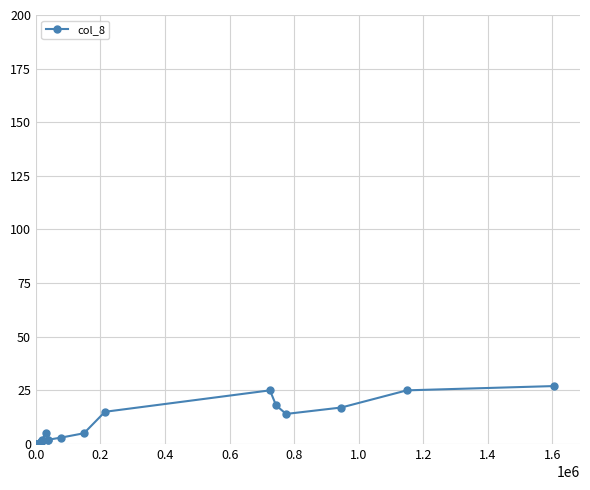

How many lines are shown in the chart?

1